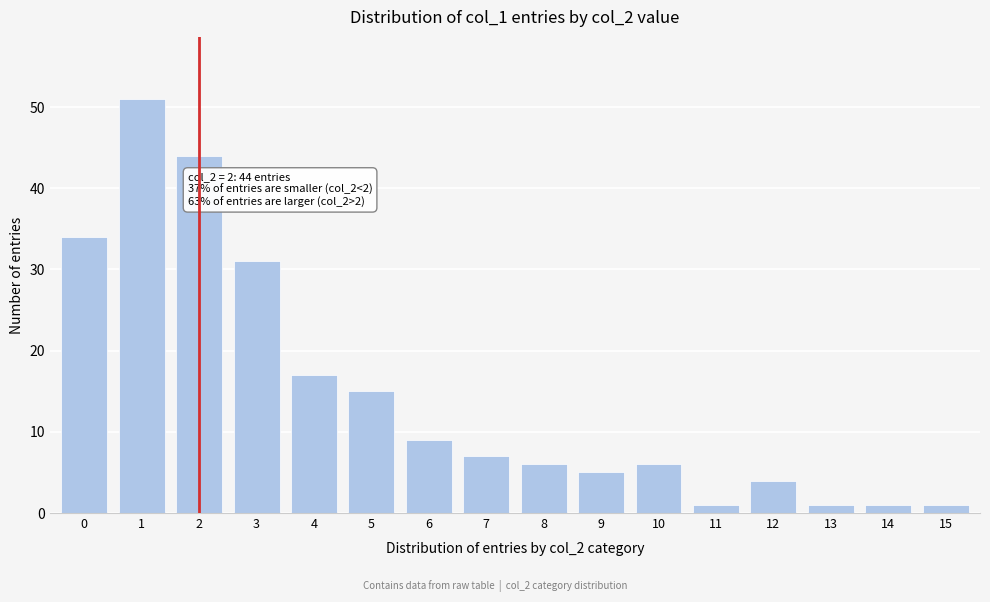

Reading left to right, extract all data points from this chart.

0=34	1=51	2=44	3=31	4=17	5=15	6=9	7=7	8=6	9=5	10=6	11=1	12=4	13=1	14=1	15=1